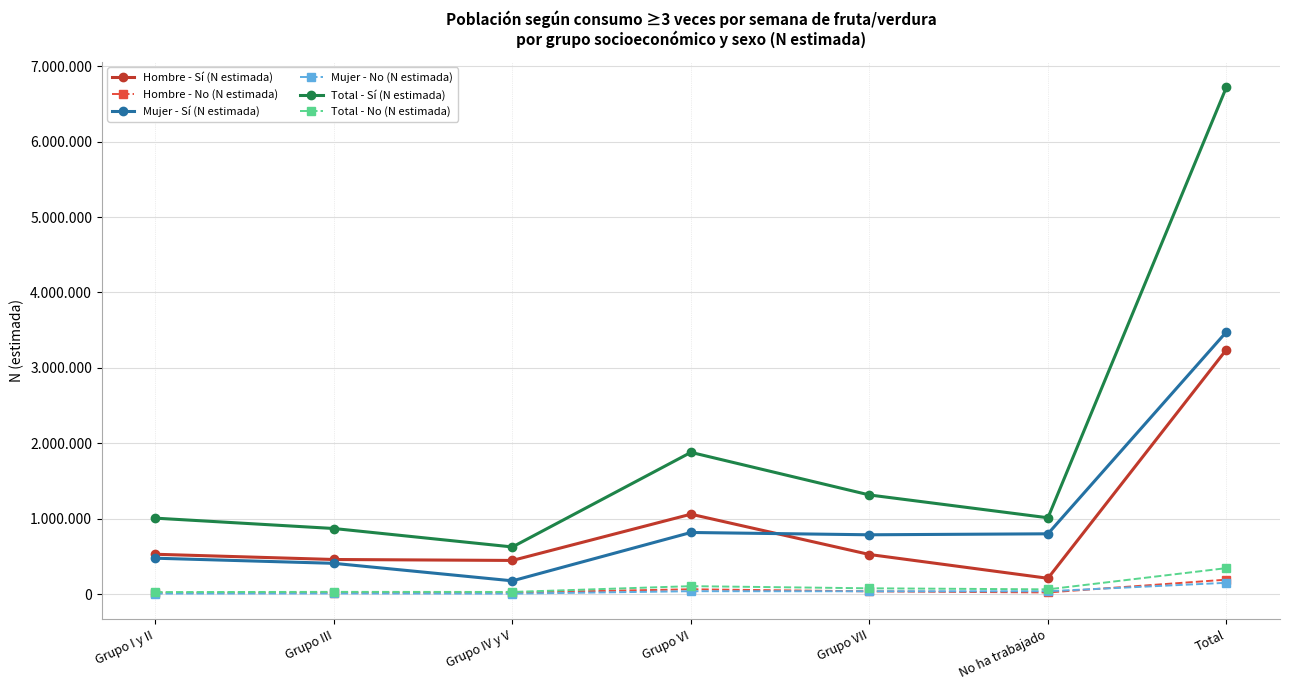

The value of Mujer - No (N estimada) at Total is 271783. True or false?

False